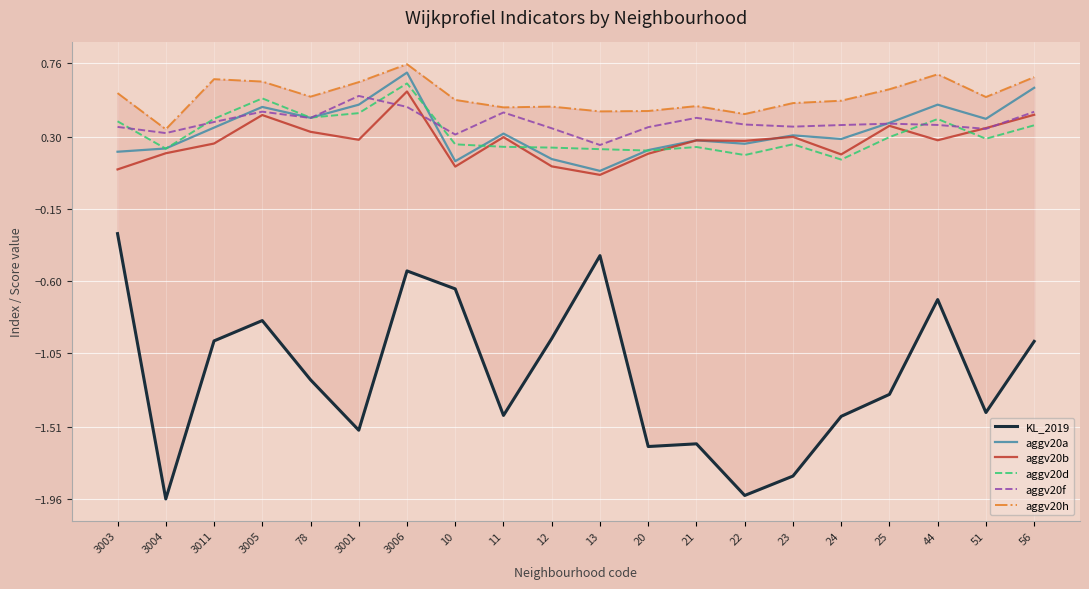

How many data points does each series have?

20